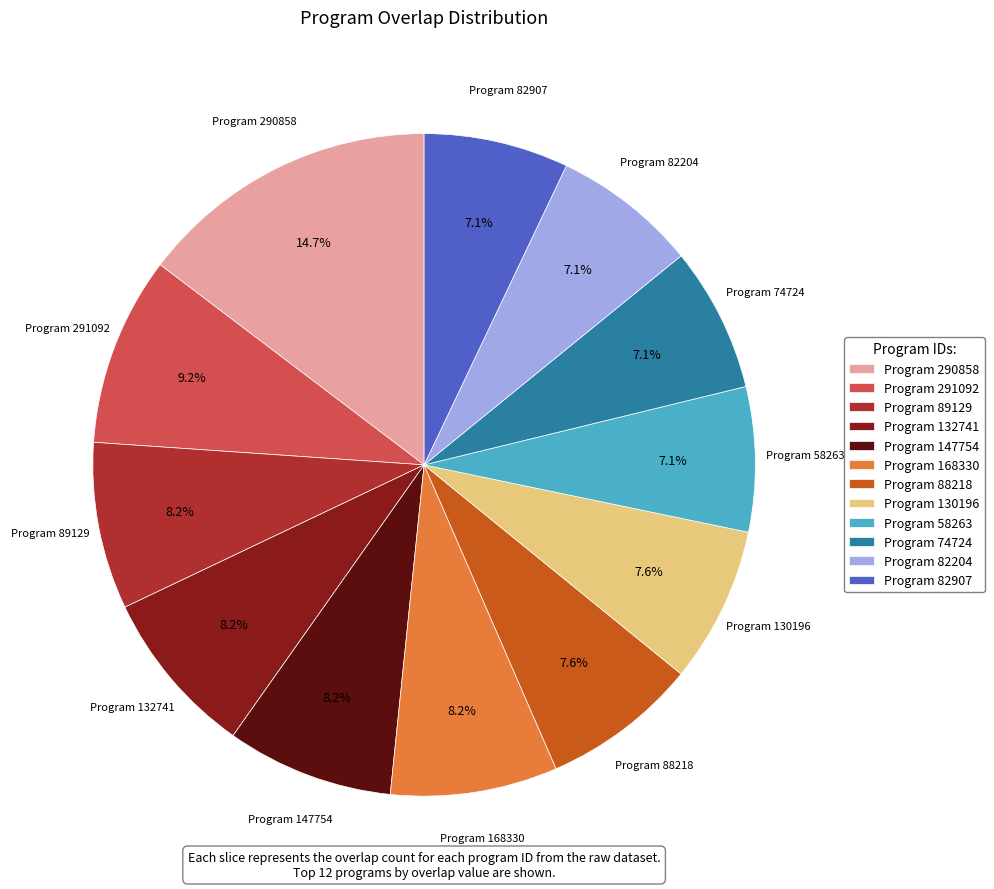

What is the largest slice in the pie chart?

Program 290858